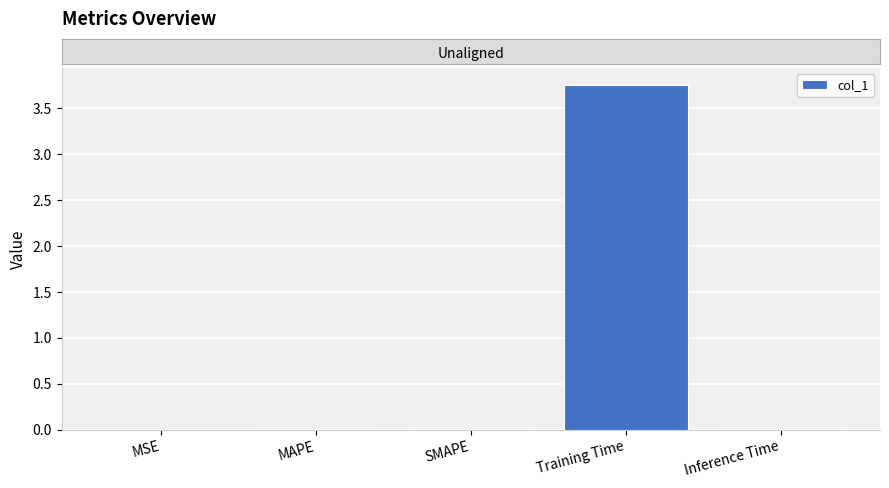

True or false: the data shows 0.0 at Inference Time.

True